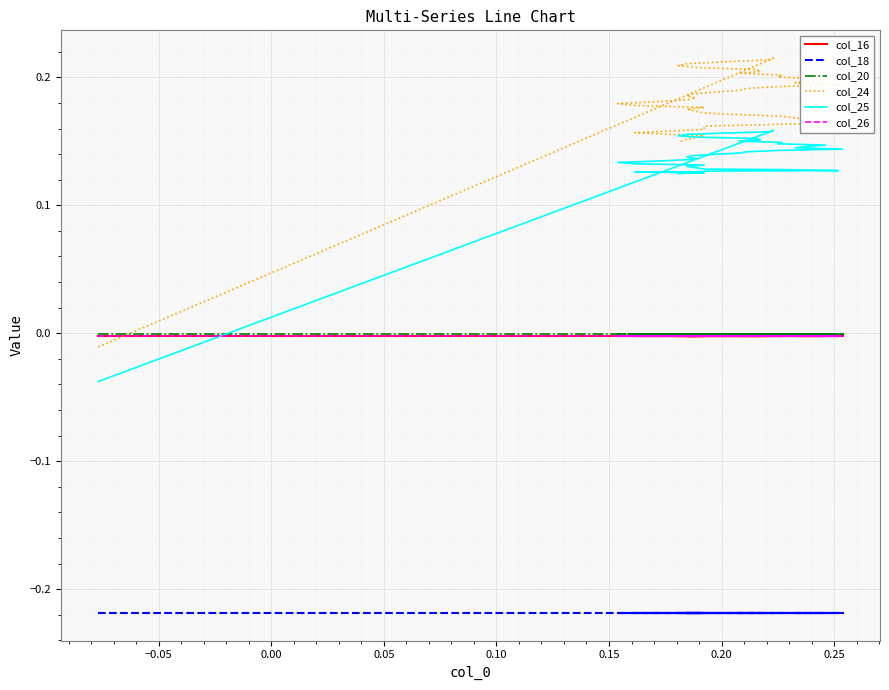

What are all the series names shown in the legend?

col_16, col_18, col_20, col_24, col_25, col_26